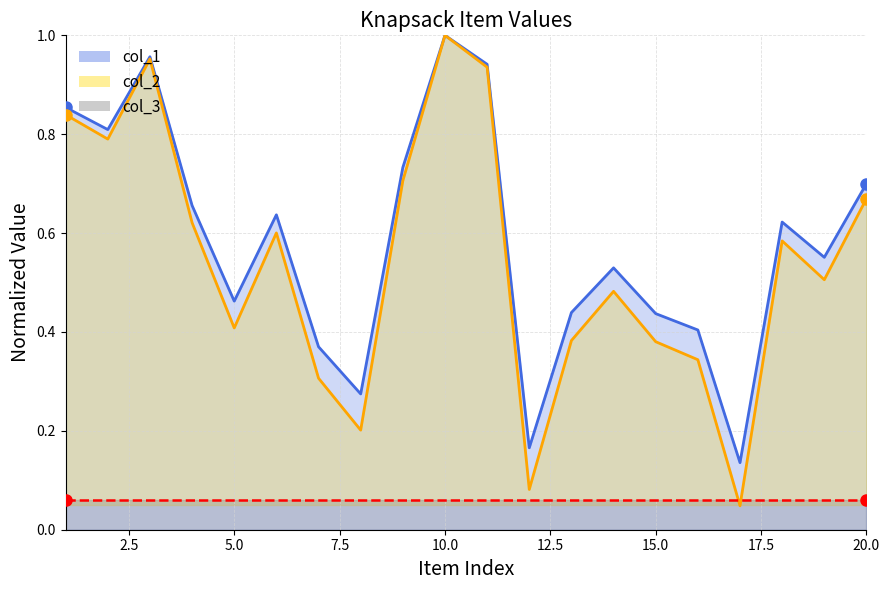

True or false: col_2 has a value of 0.6 at 4.

True